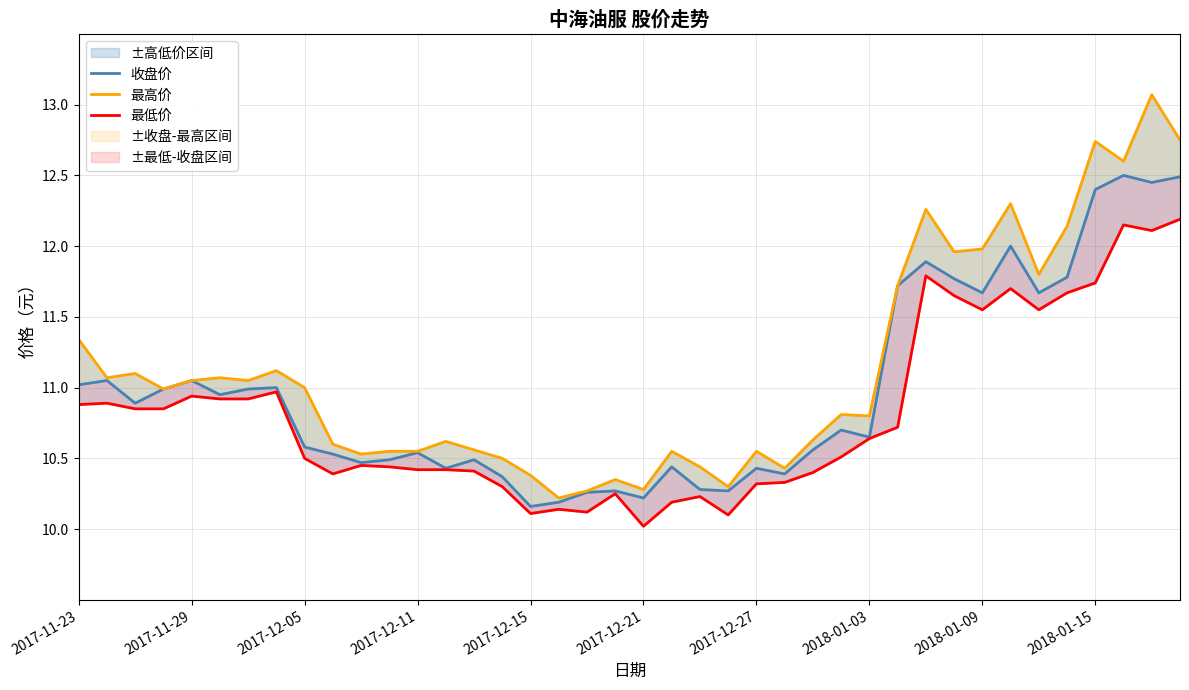

Is the value of 最高价 at 2017-12-11 greater than the value of 收盘价 at 2018-01-09?

No